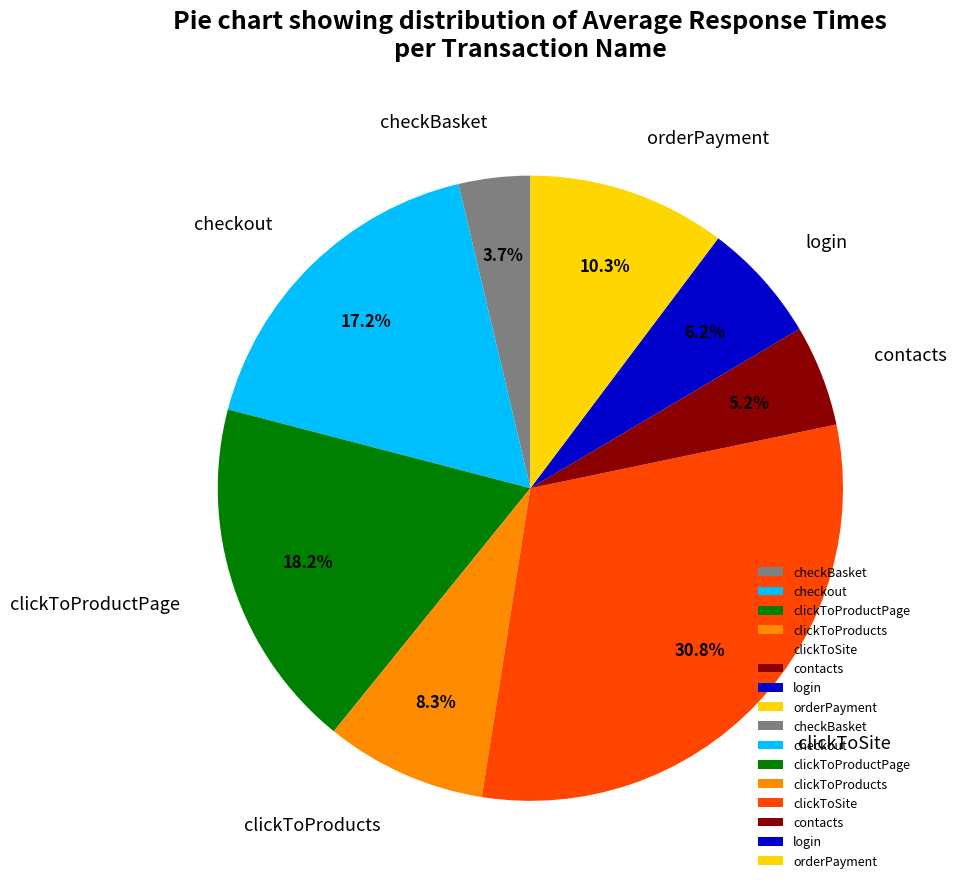

Is checkout the majority of the pie?

No